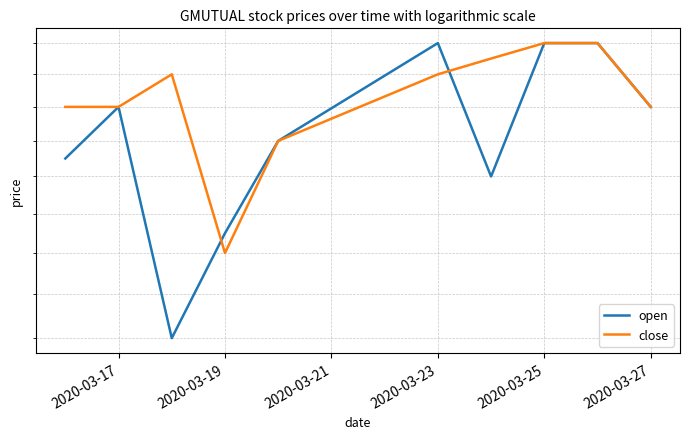

Which series has the largest total across all categories?

close